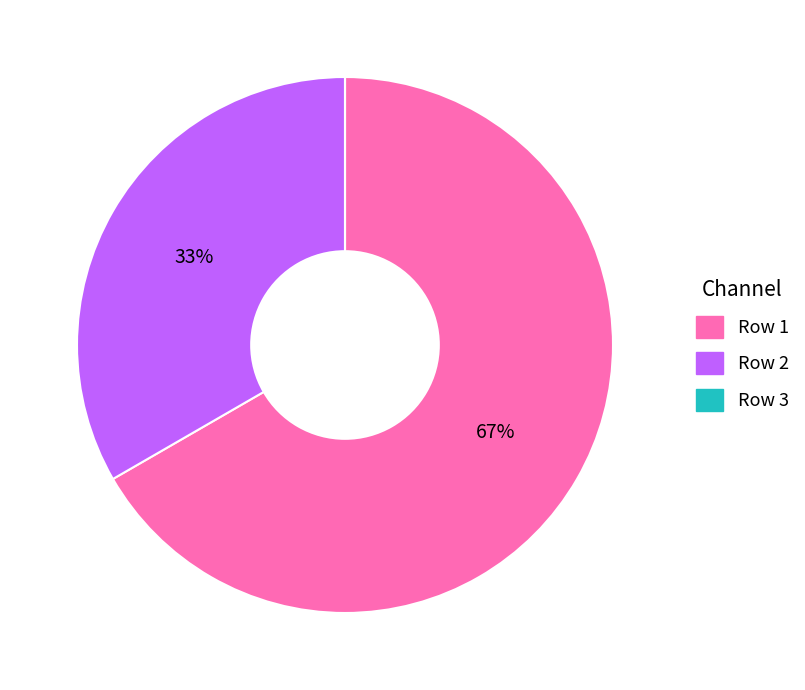

To the nearest percent, what portion does Row 1 represent?

67%